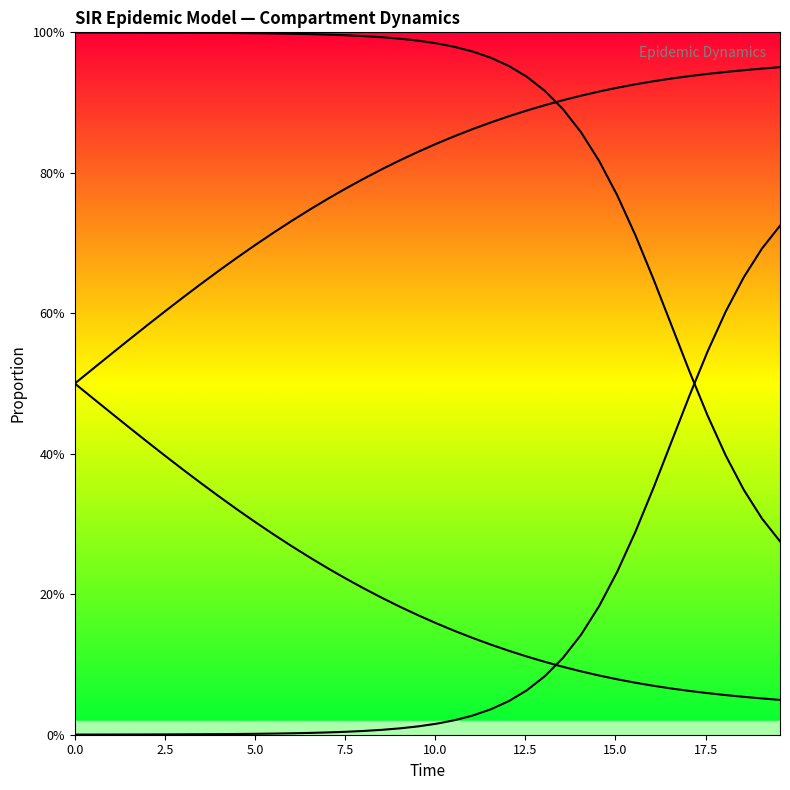

Is it true that D equals 0.6 at 7.5?

True